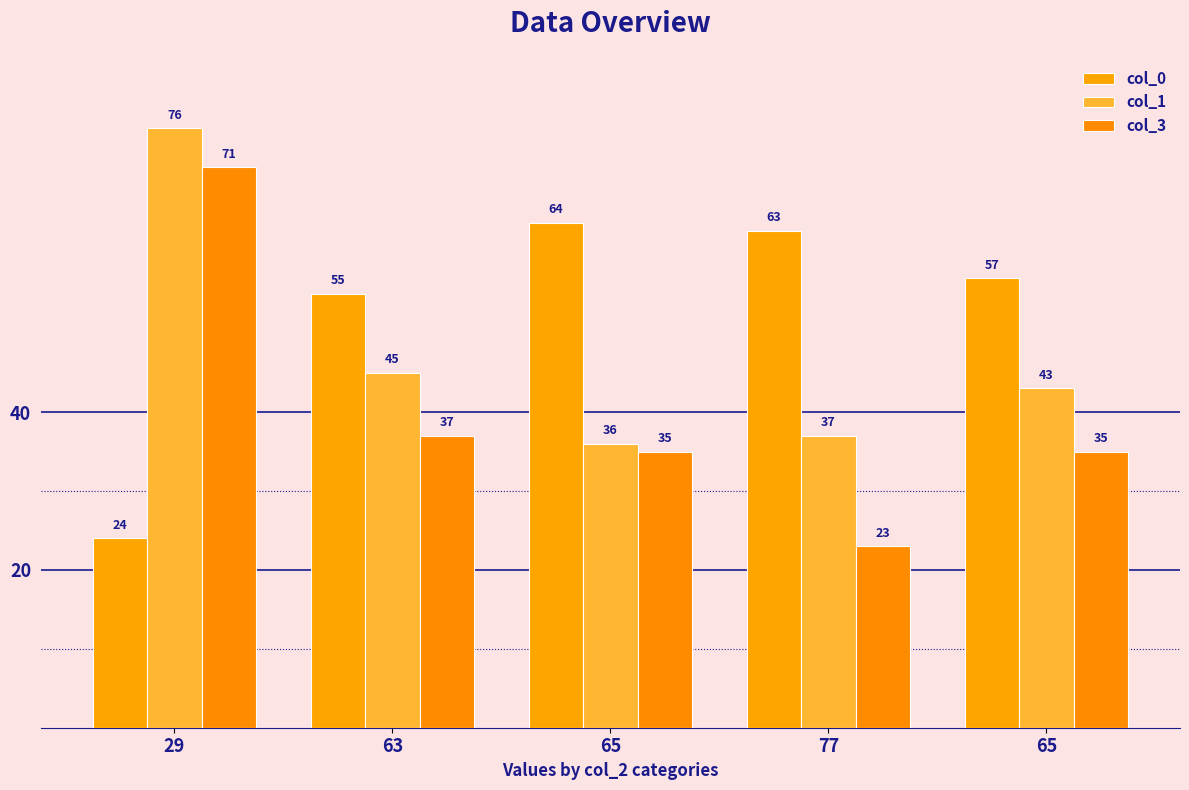

How many groups of bars are there?

5